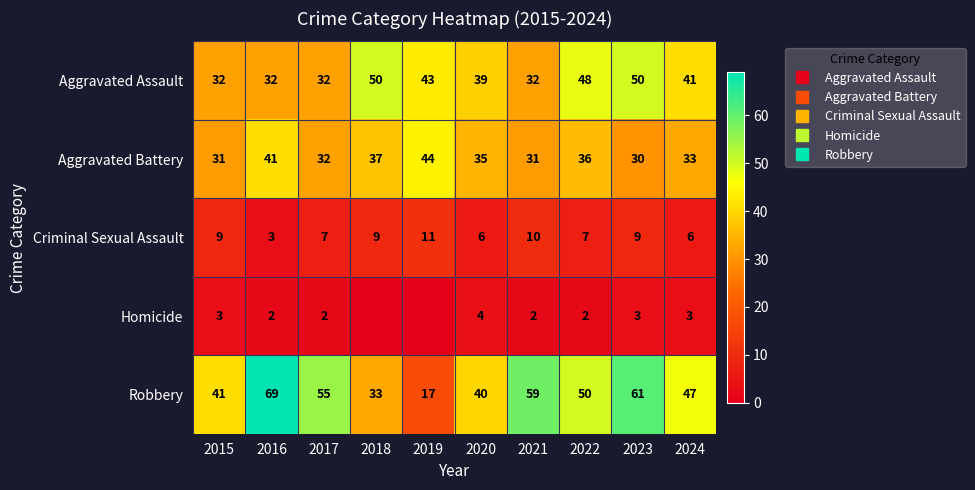

What is the approximate value of Homicide at 2022?

2